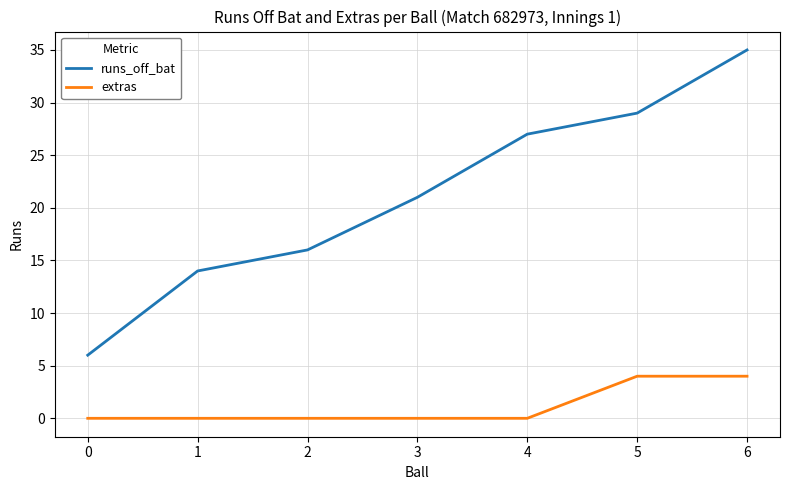

What is the highest value of the extras series?

4